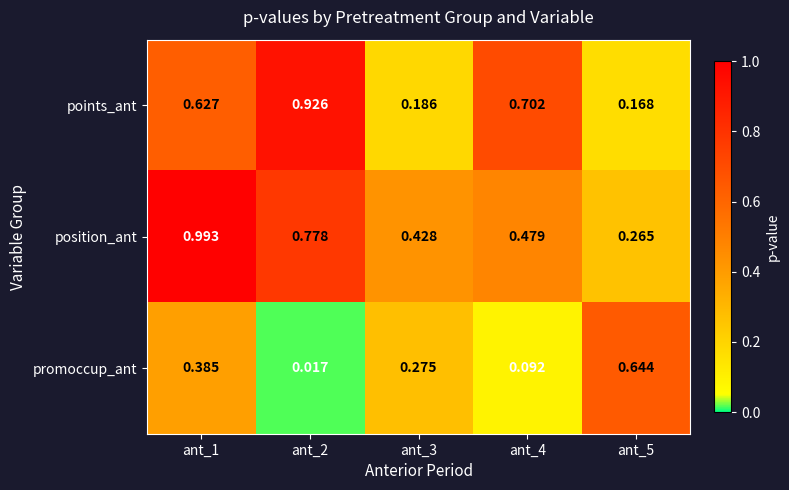

Which series changed the most between ant_4 and ant_5?

promoccup_ant